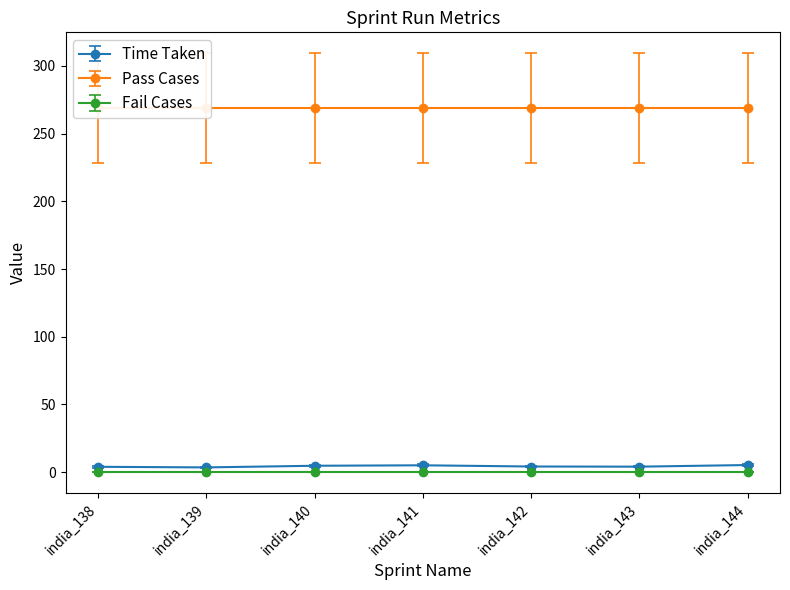

True or false: Time Taken has more than 2 interior local peaks.

False